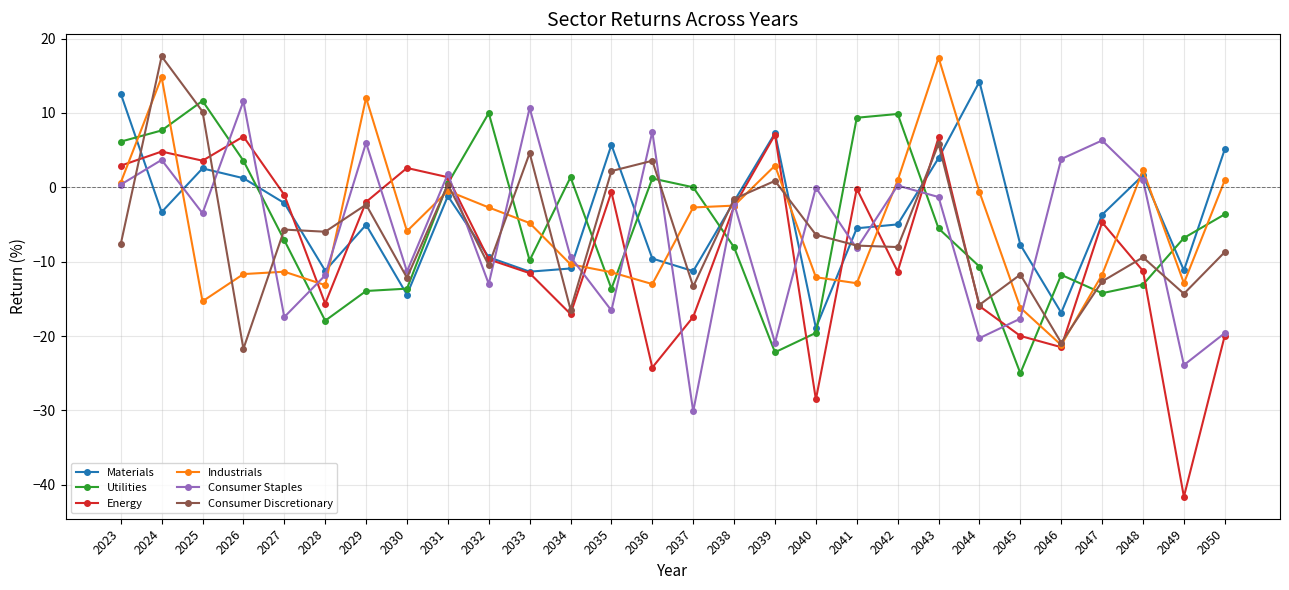

What is the sum of the Utilities values at 2028 and 2036?

-16.7